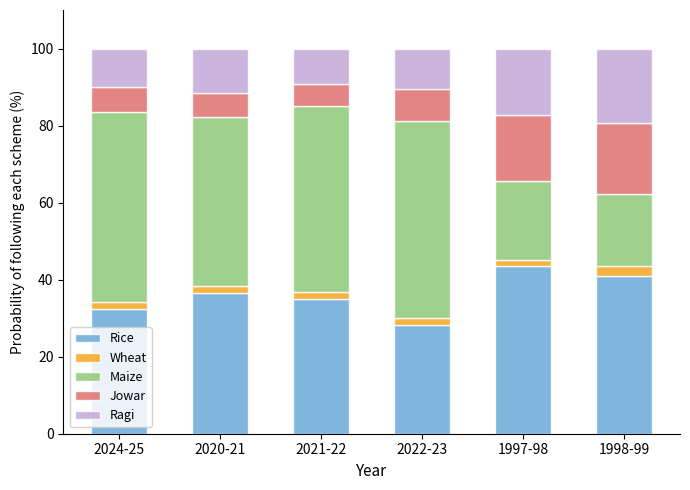

What is the minimum value for Rice?

28.3